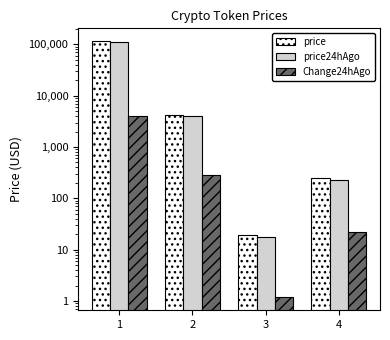

What are all the series names shown in the legend?

price, price24hAgo, Change24hAgo